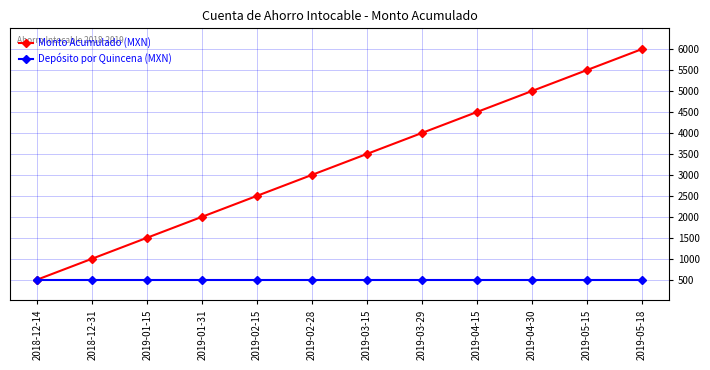

What is the sum of all Depósito por Quincena (MXN) values?

6000